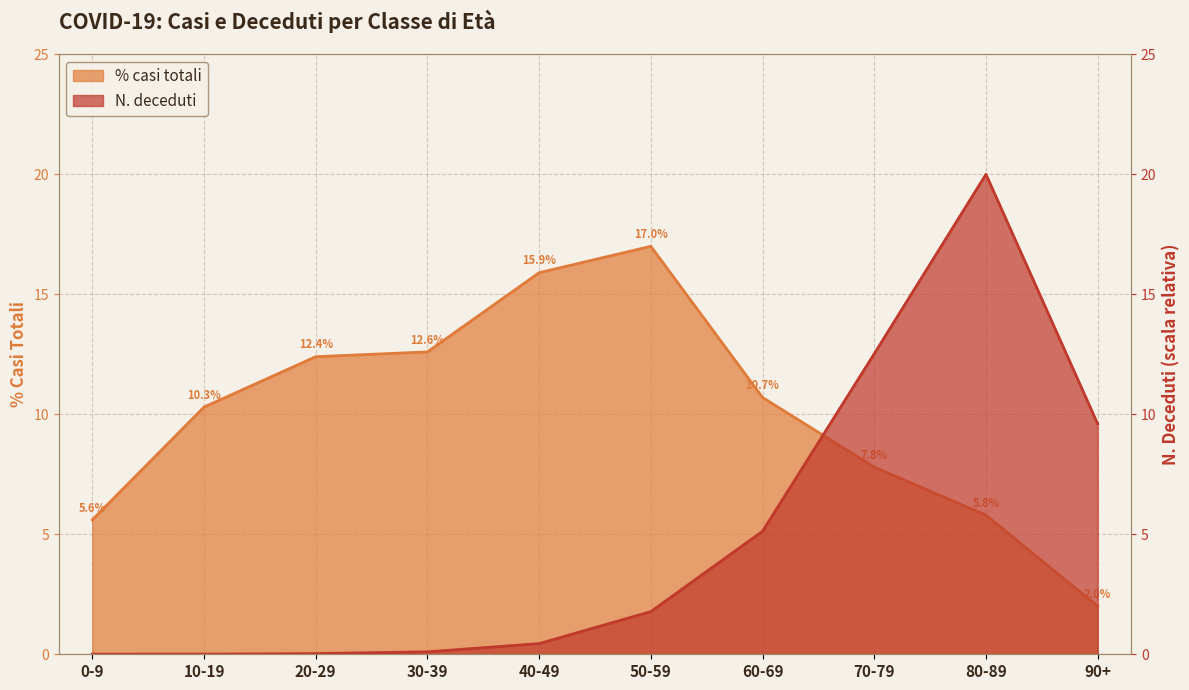

Which series changed the most between 0-9 and 90+?

N. deceduti